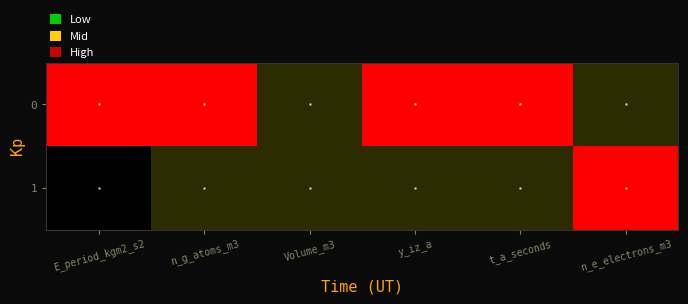

Reading left to right, transcribe all the data shown in this chart.

0: E_period_kgm2_s2=1	n_g_atoms_m3=1	Volume_m3=0	y_iz_a=1	t_a_seconds=1	n_e_electrons_m3=0
1: E_period_kgm2_s2=-1	n_g_atoms_m3=0	Volume_m3=0	y_iz_a=0	t_a_seconds=0	n_e_electrons_m3=1